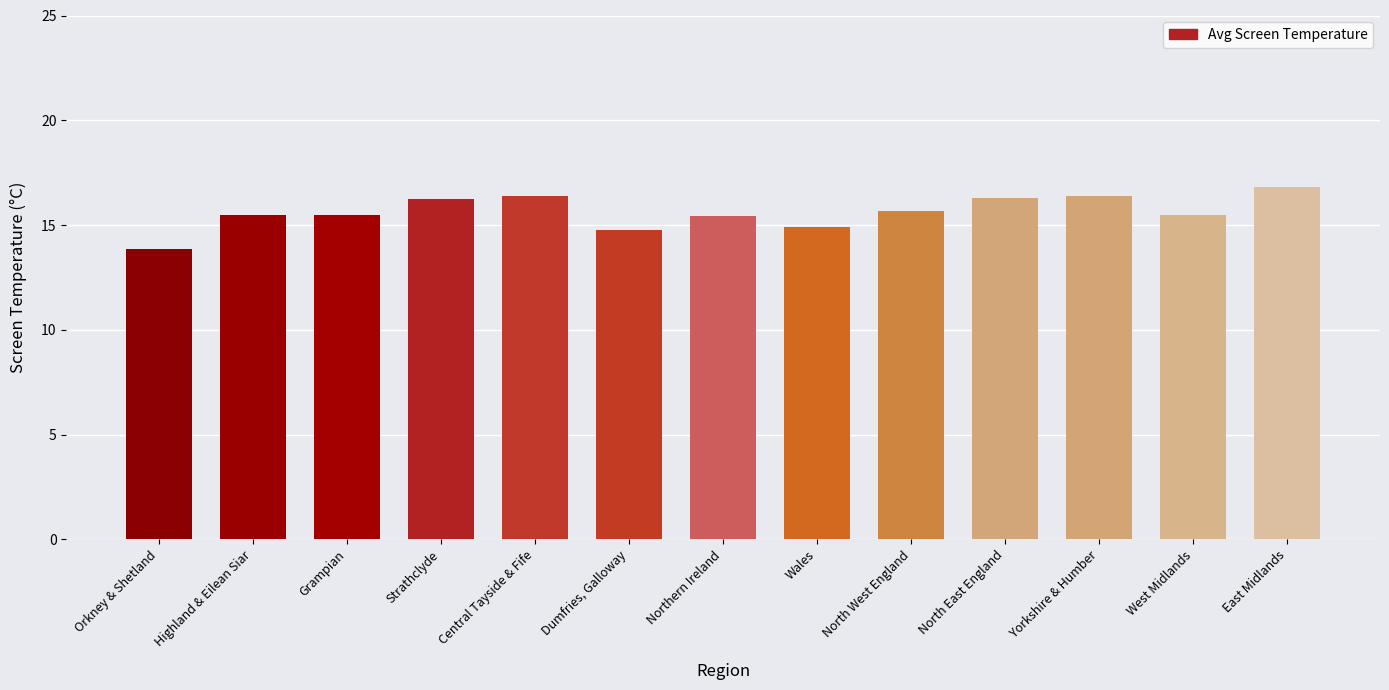

Is it true that the value at West Midlands is 15.5?

True